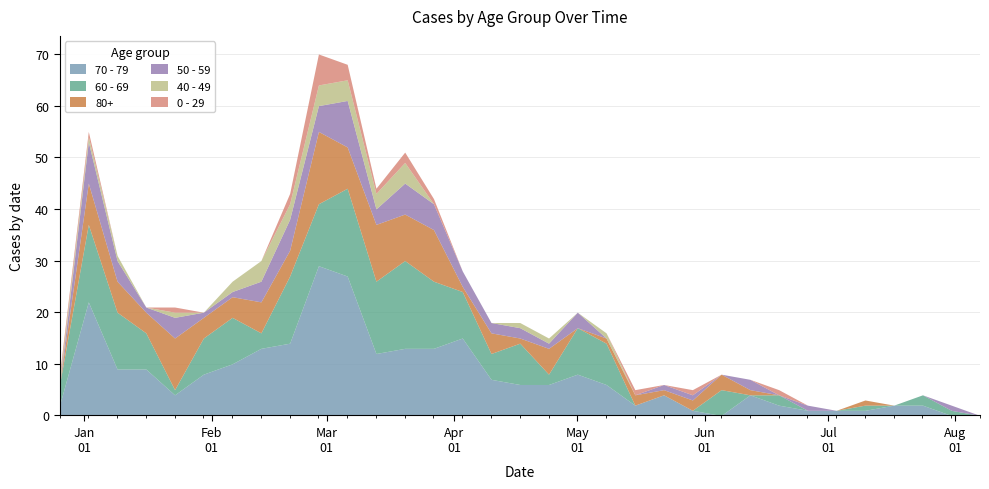

What is the approximate value of 0 - 29 at 2023-03-27?

1